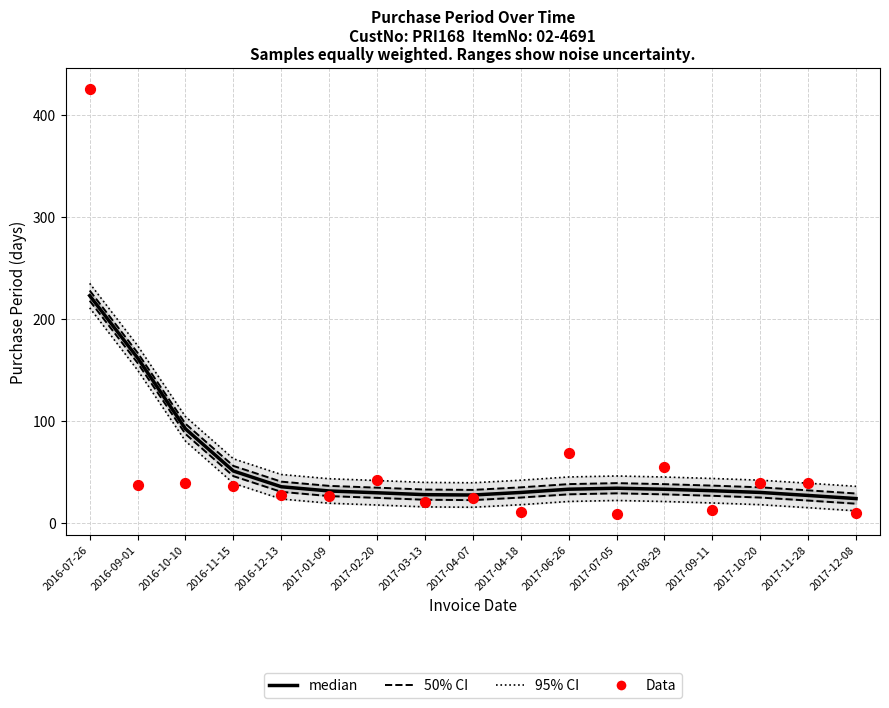

Which series contains the highest Y value?

Data